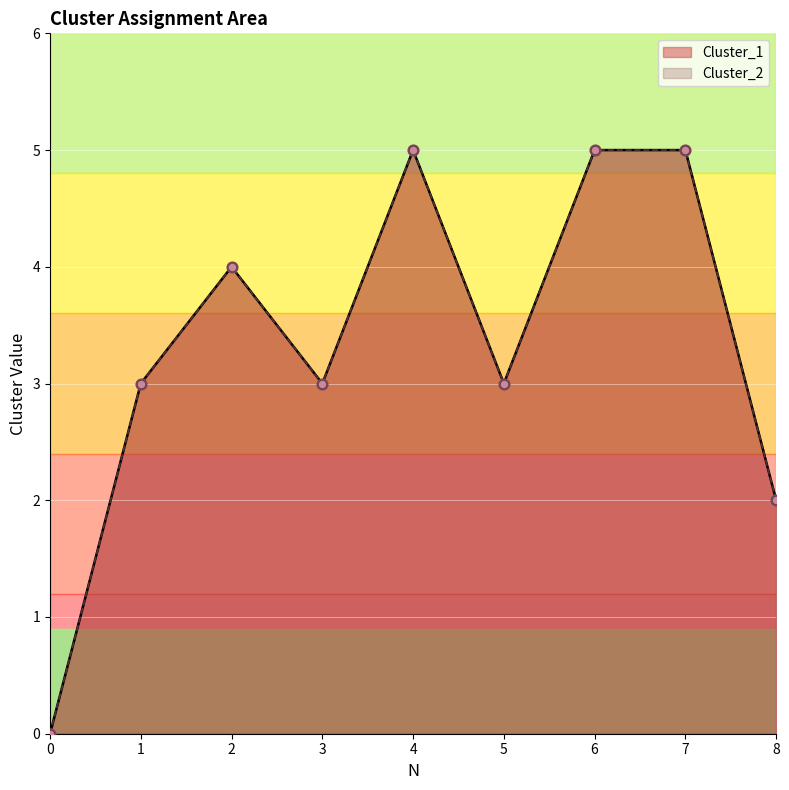

Which series reaches the maximum Y coordinate?

Cluster_1